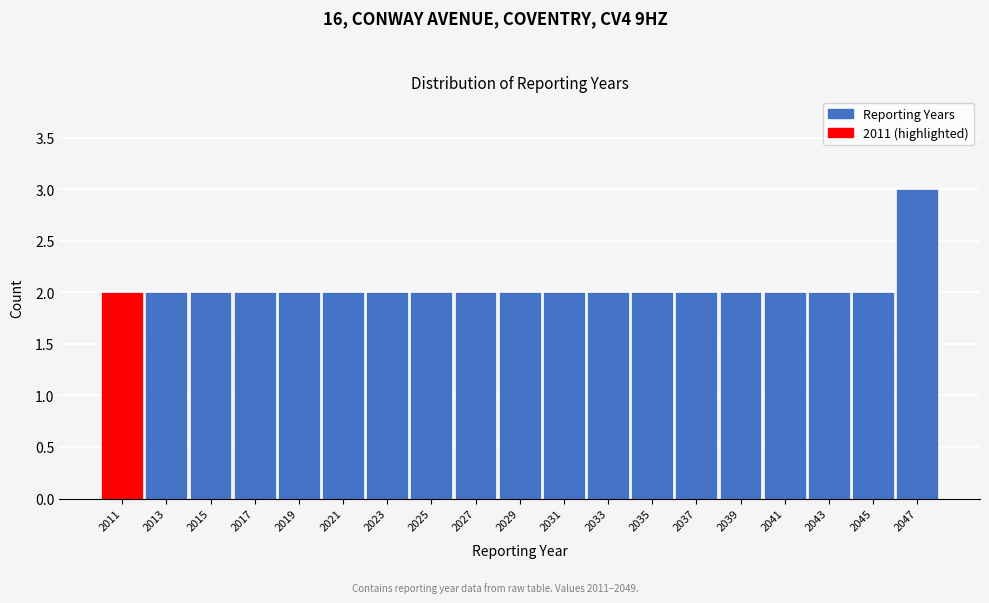

Reading left to right, list all the values displayed in this chart.

2	2	2	2	2	2	2	2	2	2	2	2	2	2	2	2	2	2	3